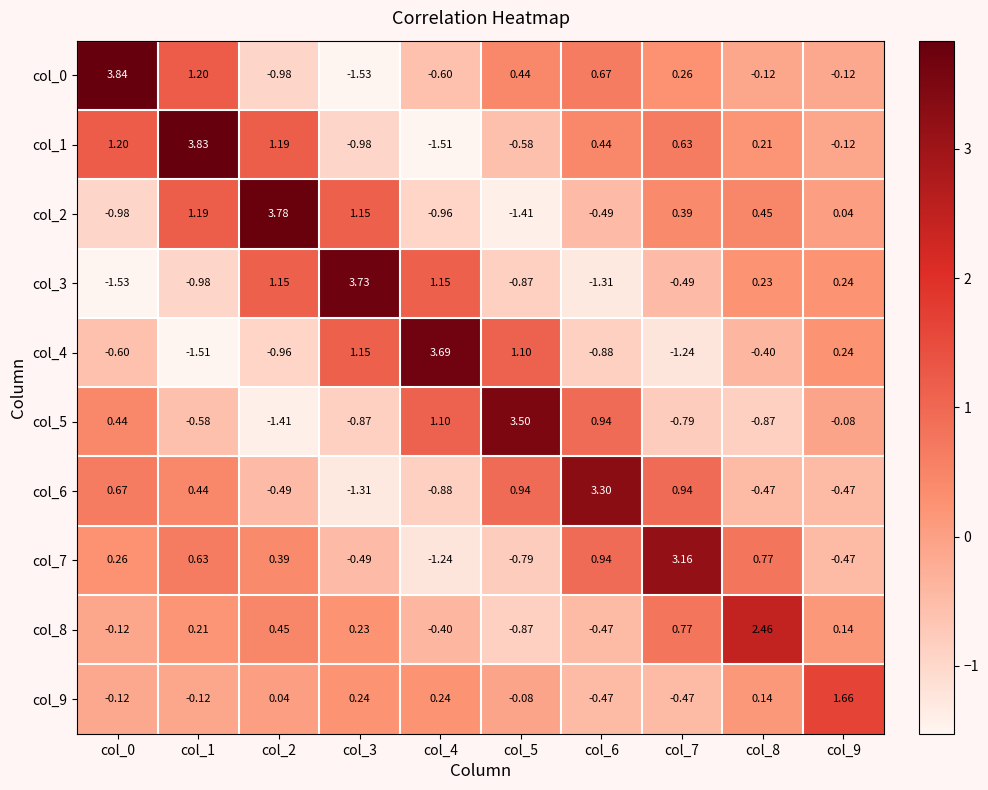

Is the value of col_8 at col_7 greater than the value of col_5 at col_6?

No